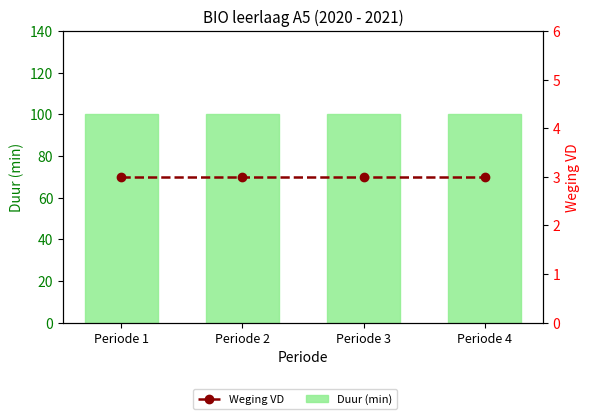

Which series has the largest total across all categories?

Duur (min)